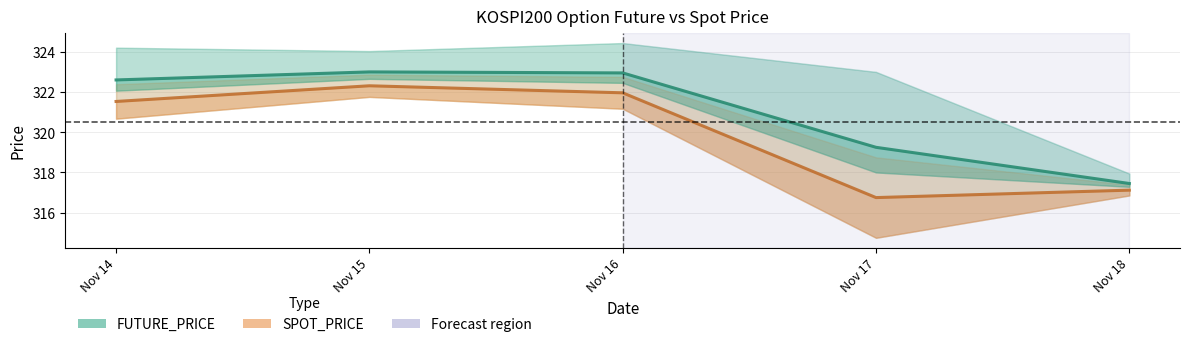

In SPOT_PRICE, how many points are higher than both neighbors (excluding endpoints)?

1